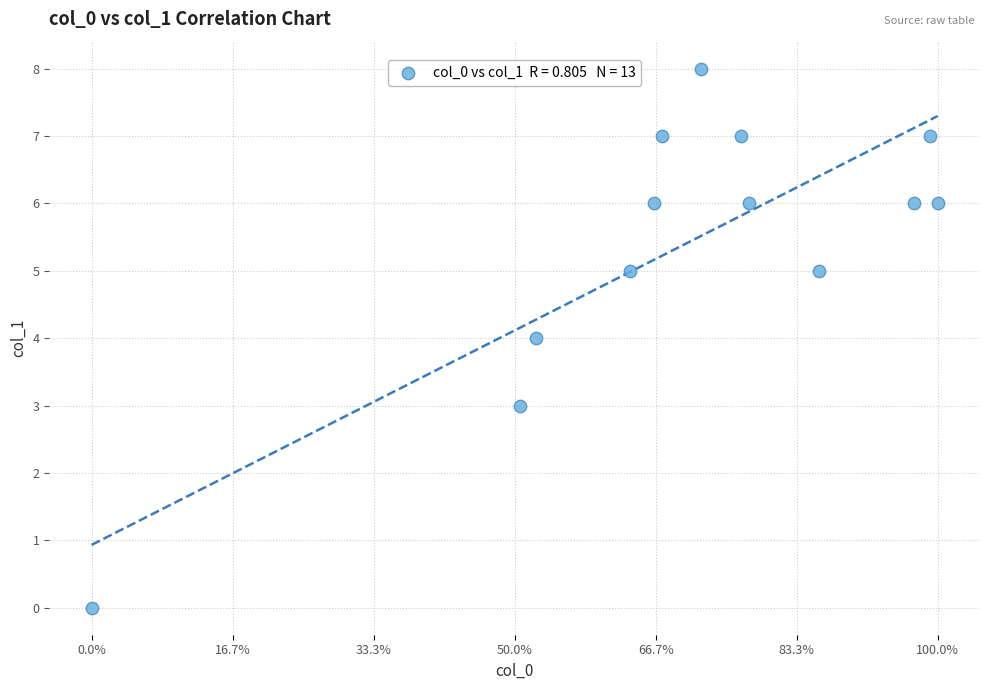

What is the range of Y values (max minus min)?

8